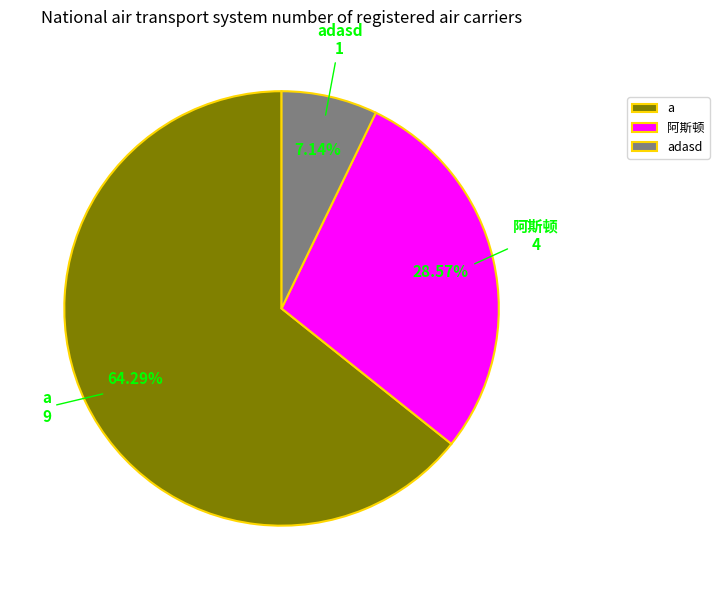

Rank the categories by value from lowest to highest.

adasd, 阿斯顿, a